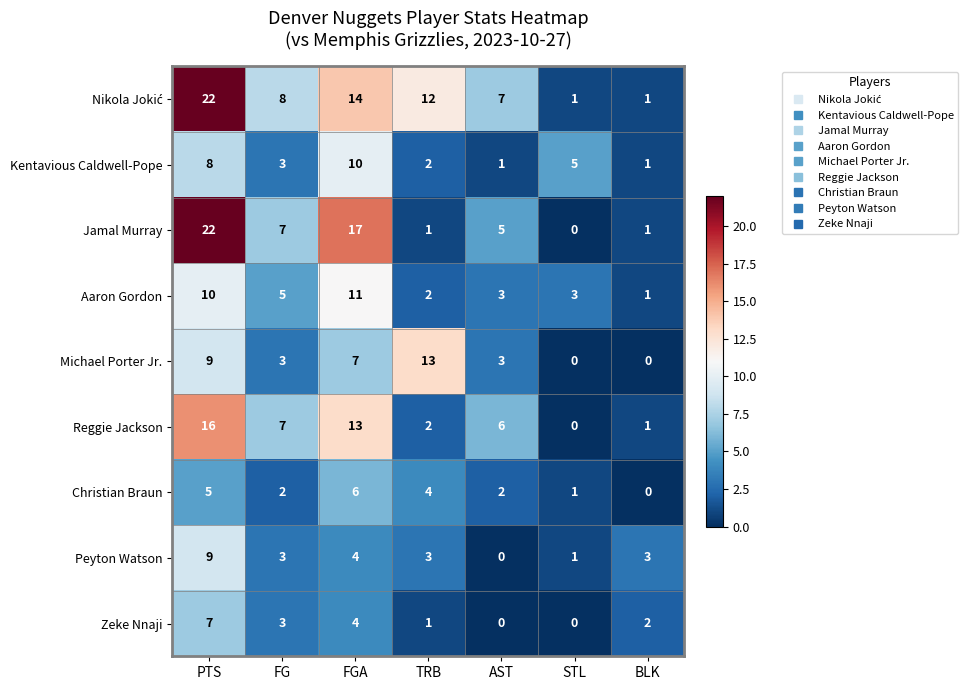

How many data points does each series have?

7